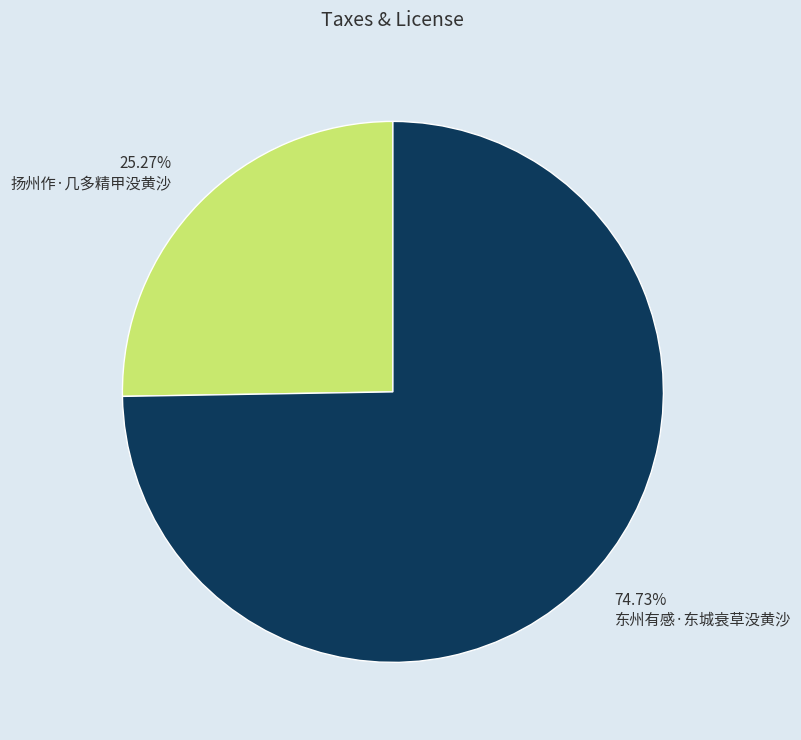

What percentage is the 东州有感·东城衰草没黄沙 slice, to the nearest percent?

75%